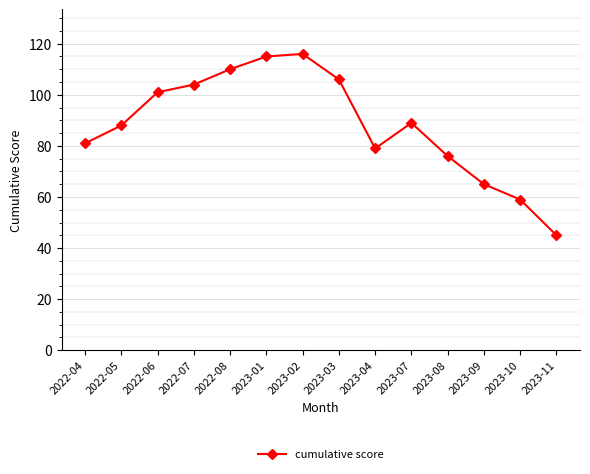

What is the change in value from 2022-04 to 2023-04?

-2